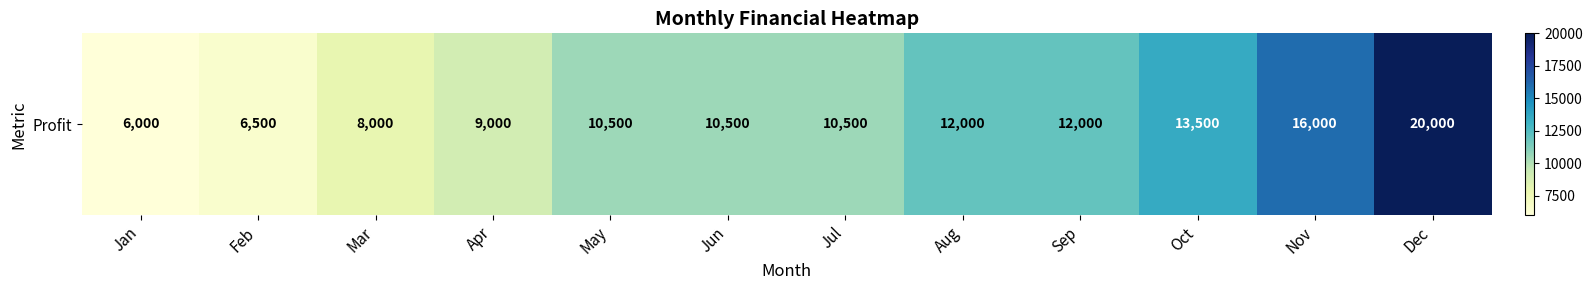

At which label does the data first exceed 10500?

Aug